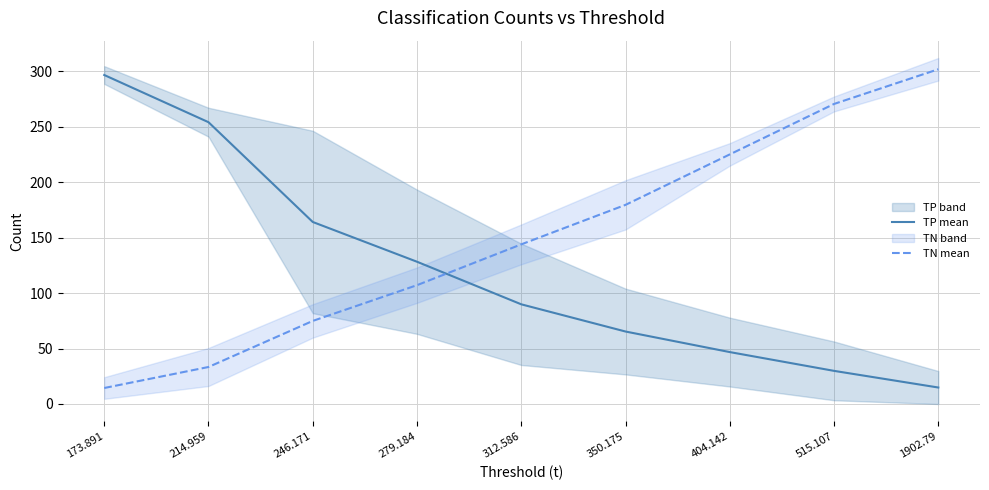

What is the label of the 2nd point from the right?

515.107